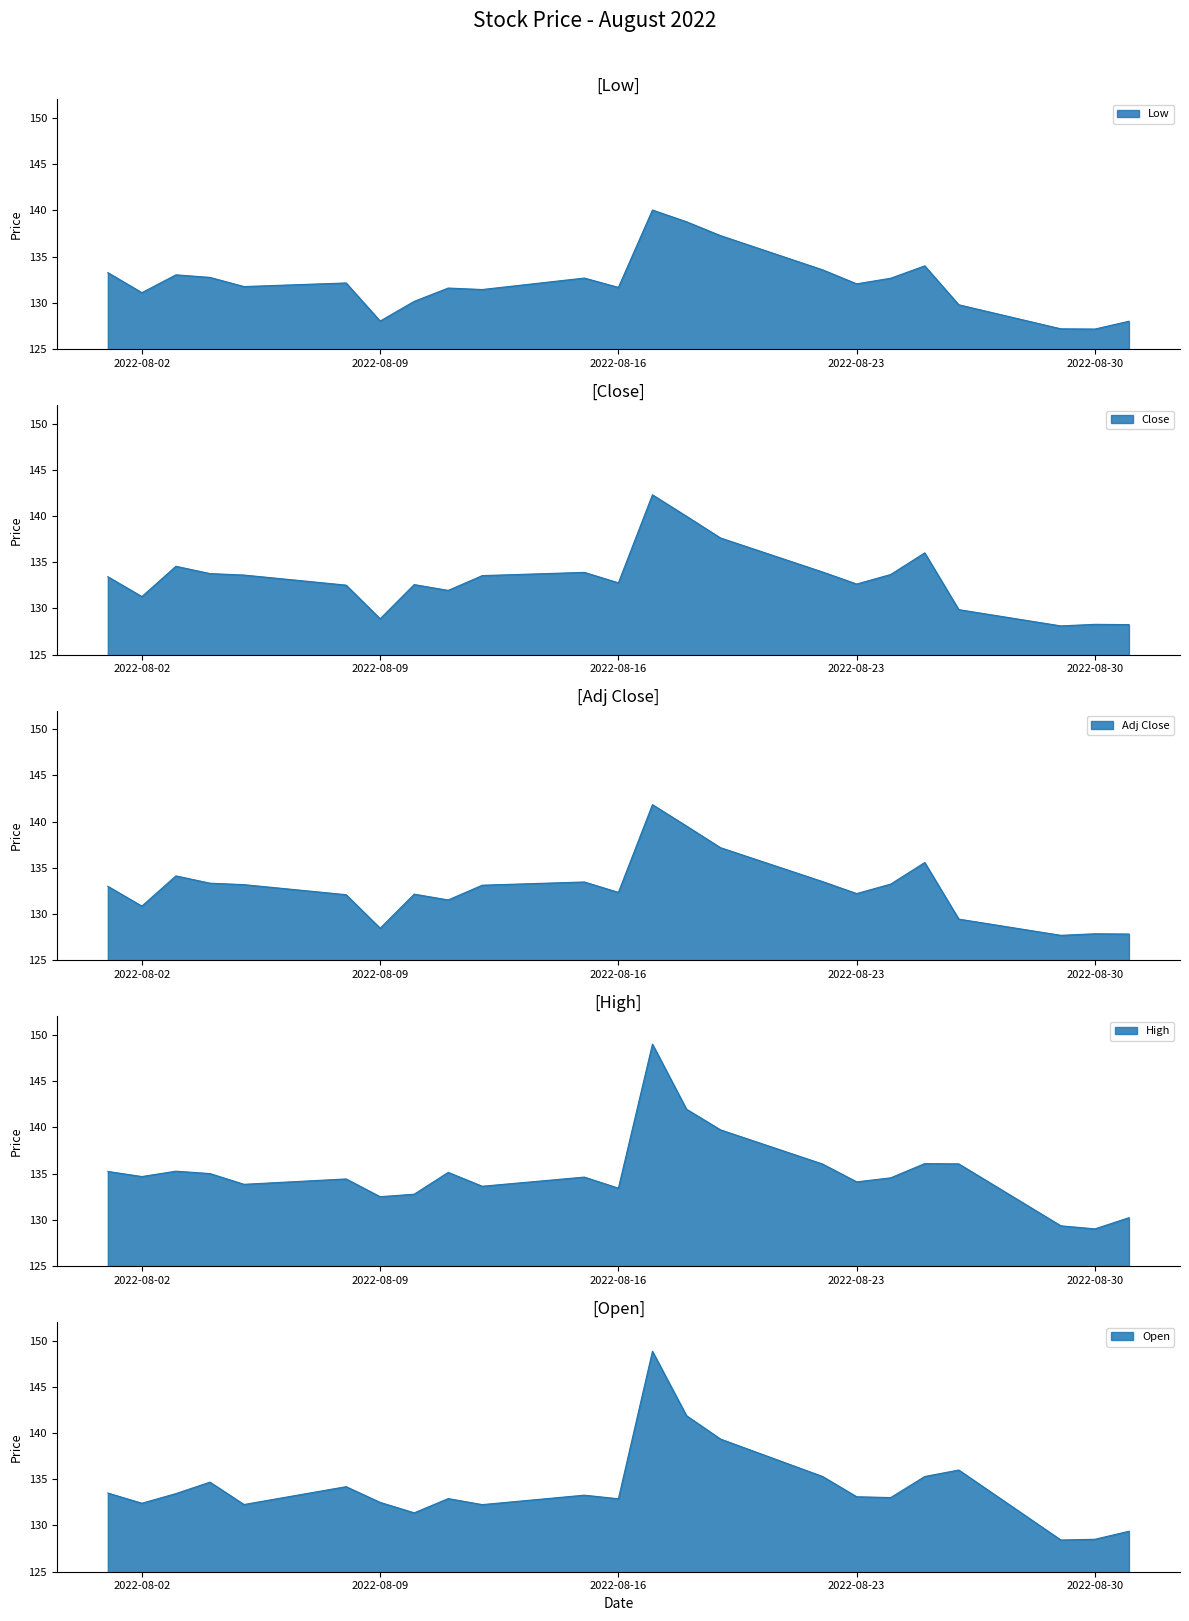

True or false: High and Adj Close cross at least once.

False